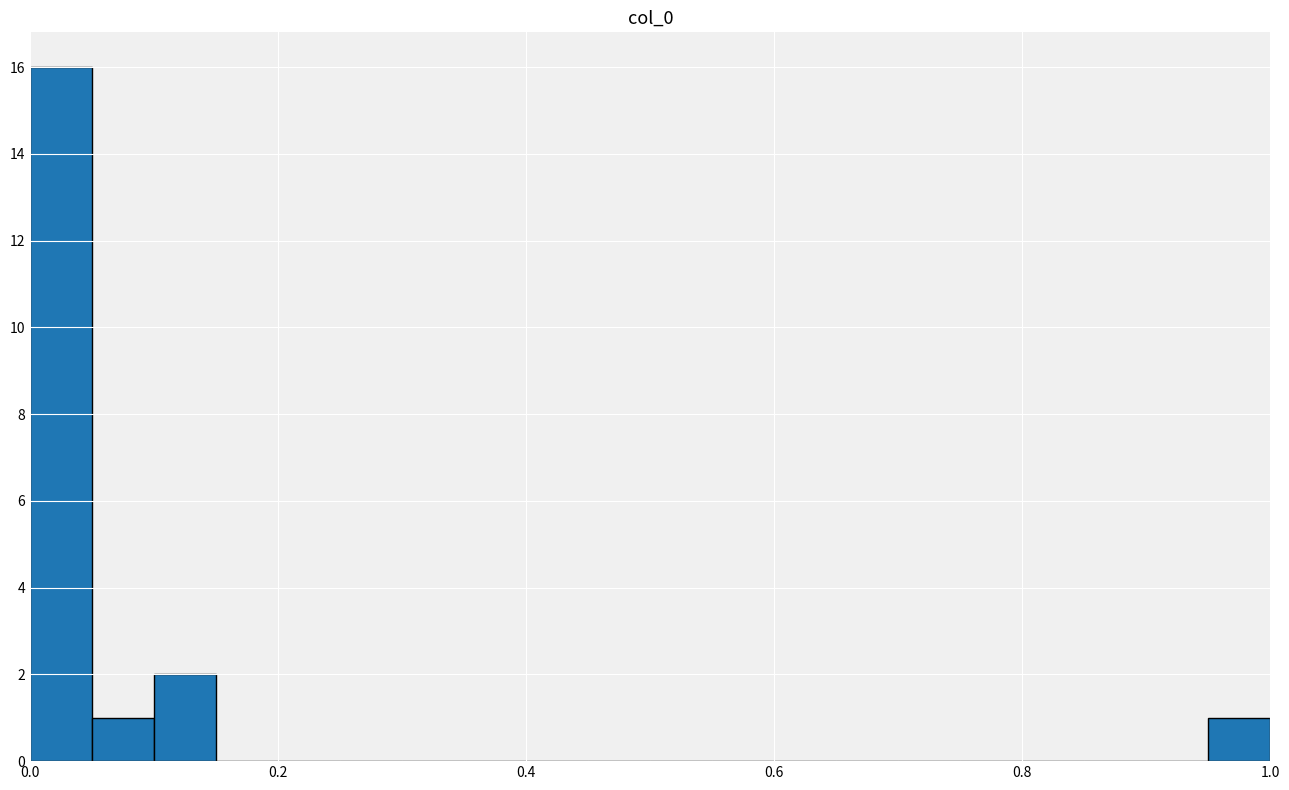

Read against the x-axis, roughly where is the centre of the tallest bar?

0.02